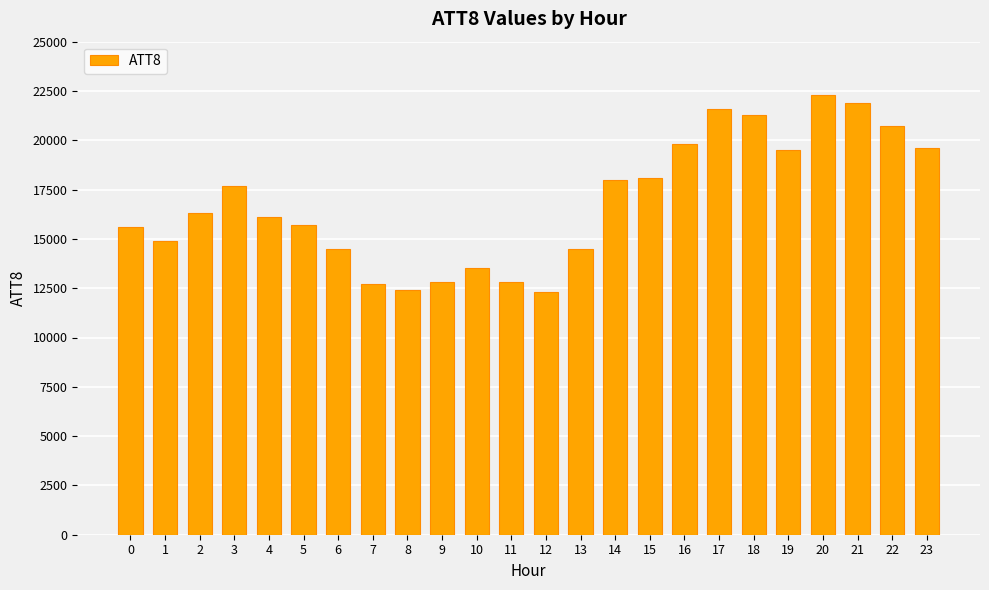

What is the difference between the maximum and minimum values?

10000